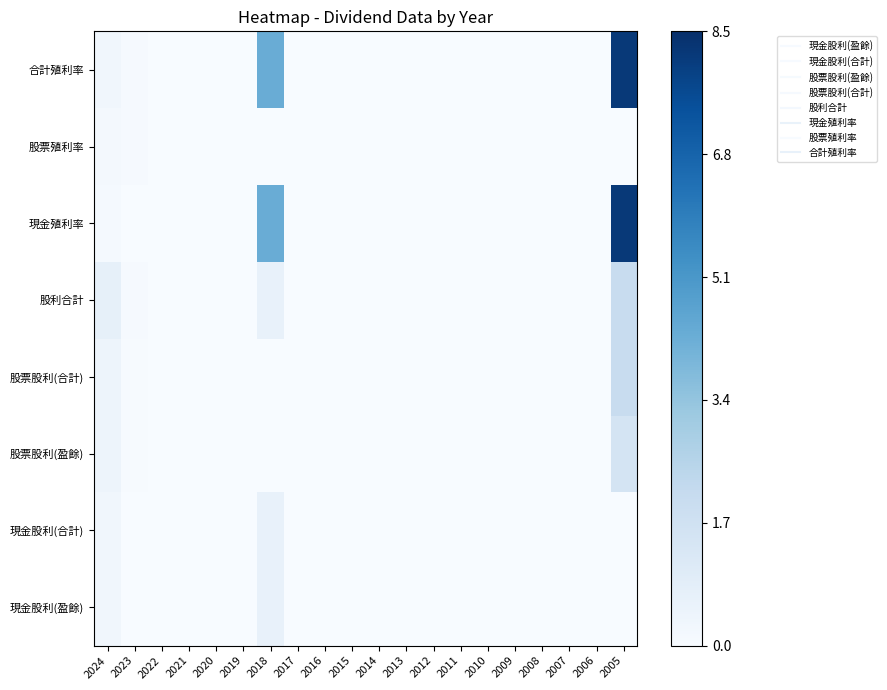

How many distinct data groups are displayed?

8